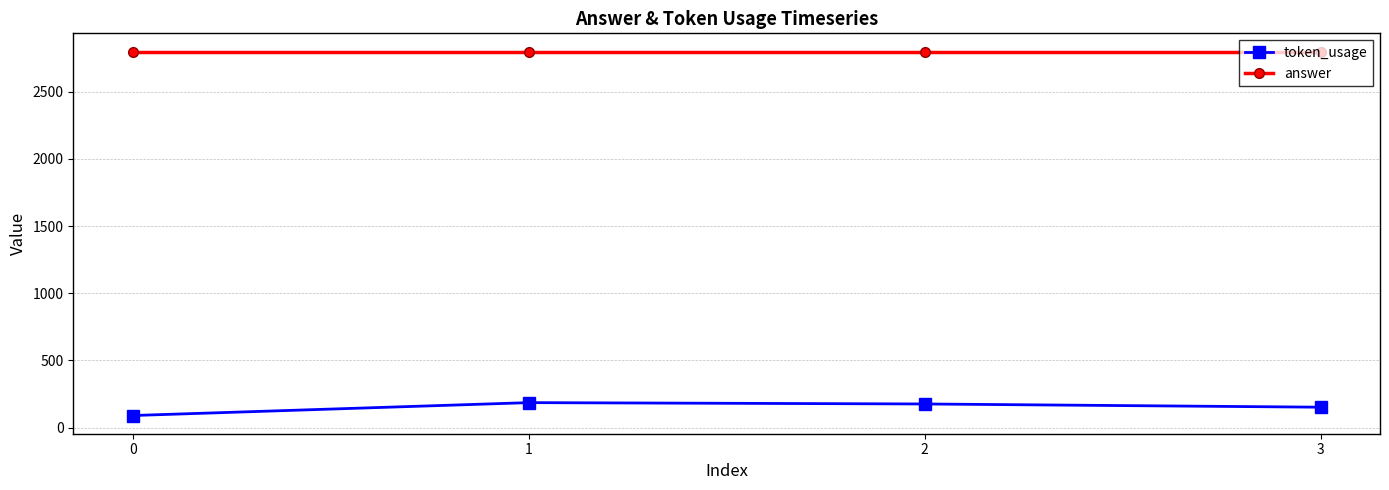

How many token_usage values are between 152 and 186?

3